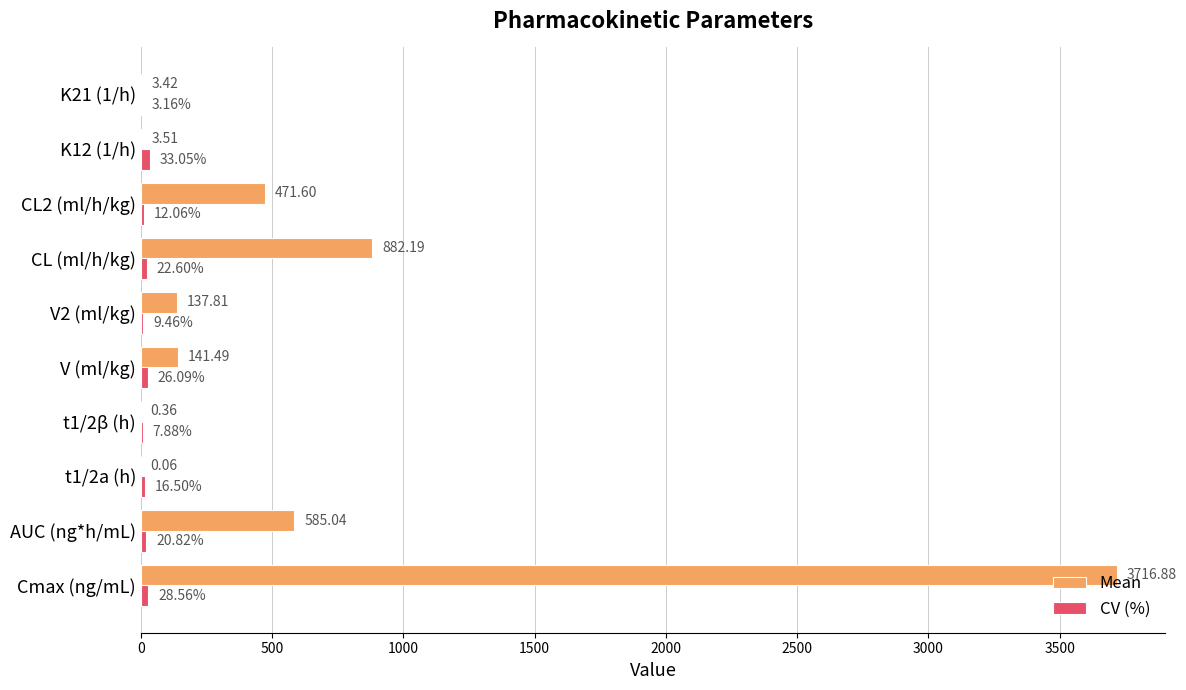

Between Cmax (ng/mL) and t1/2a (h), which series saw the biggest shift?

Mean